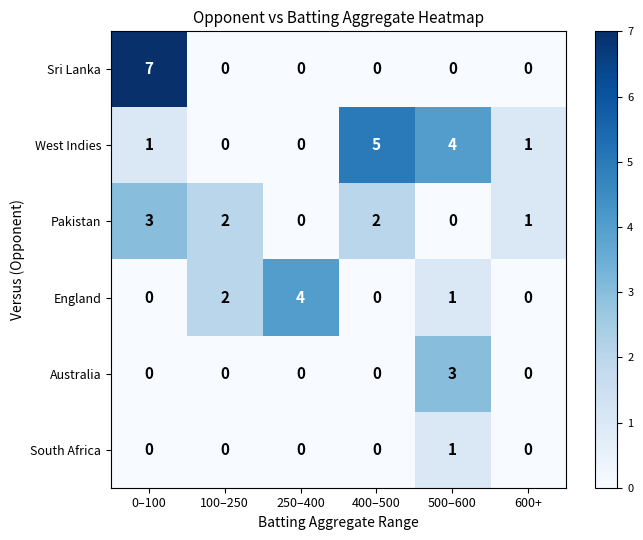

Is it true that South Africa equals 1 at 500–600?

True